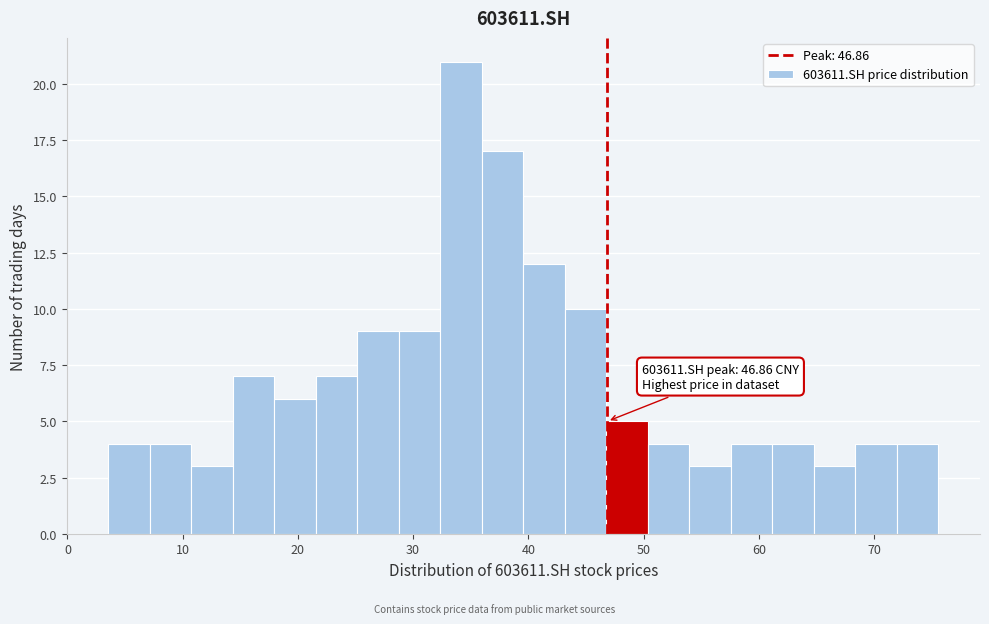

Around what value on the x-axis is the tallest bar? Give the approximate position of its centre, as read against the axis.

34